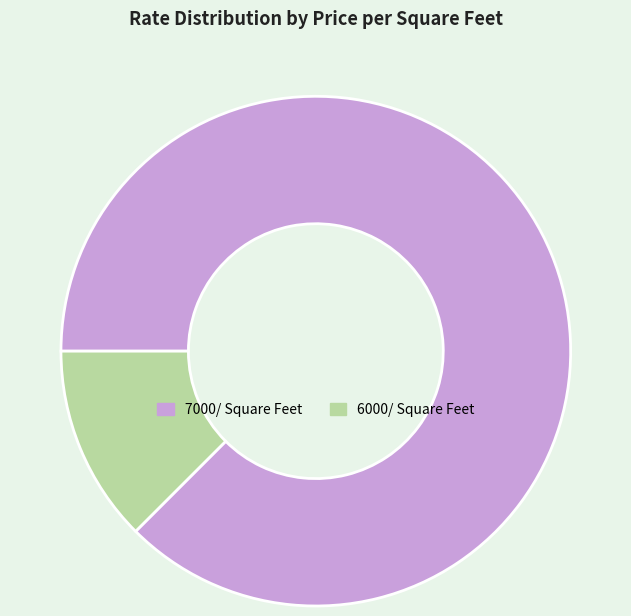

Which has a higher value, 6000/ Square Feet or 7000/ Square Feet?

7000/ Square Feet